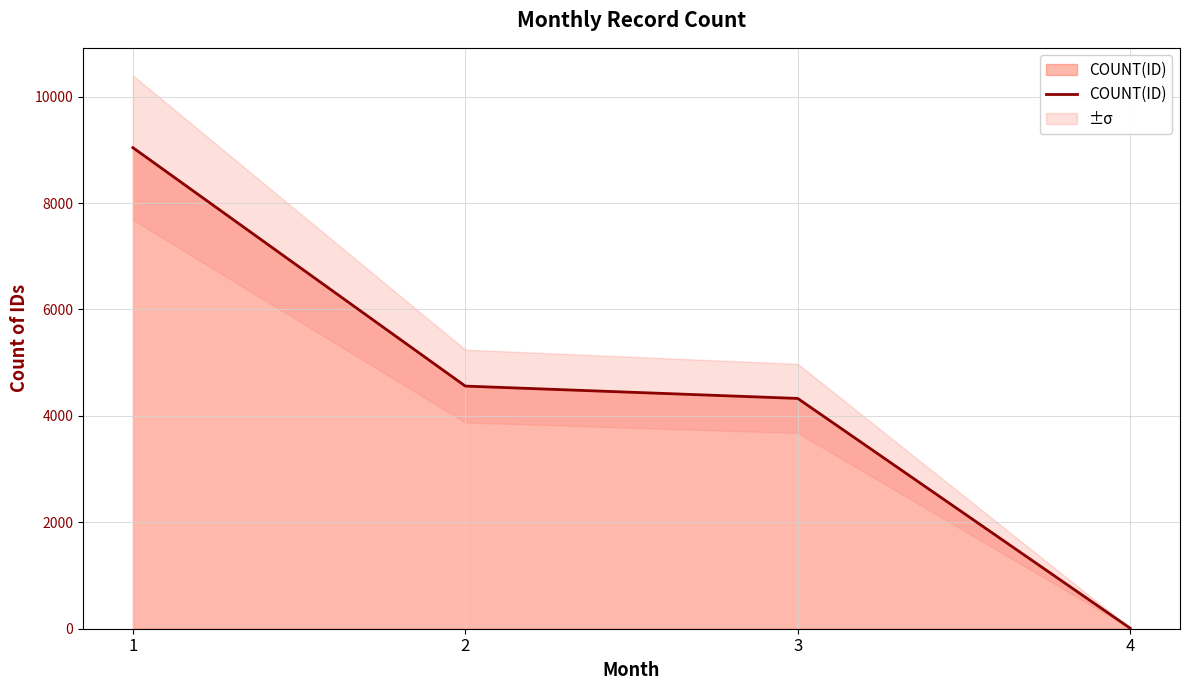

Where is the data nearest to the value 4525?

2